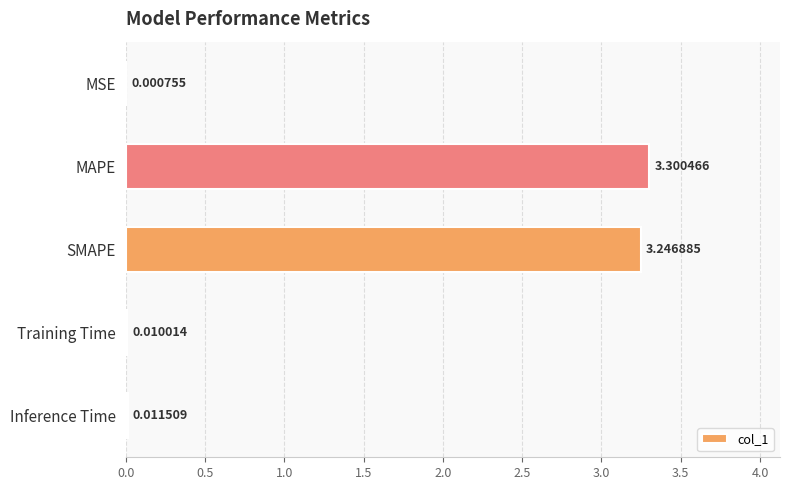

What is the sum of the values at SMAPE and Training Time?

3.3